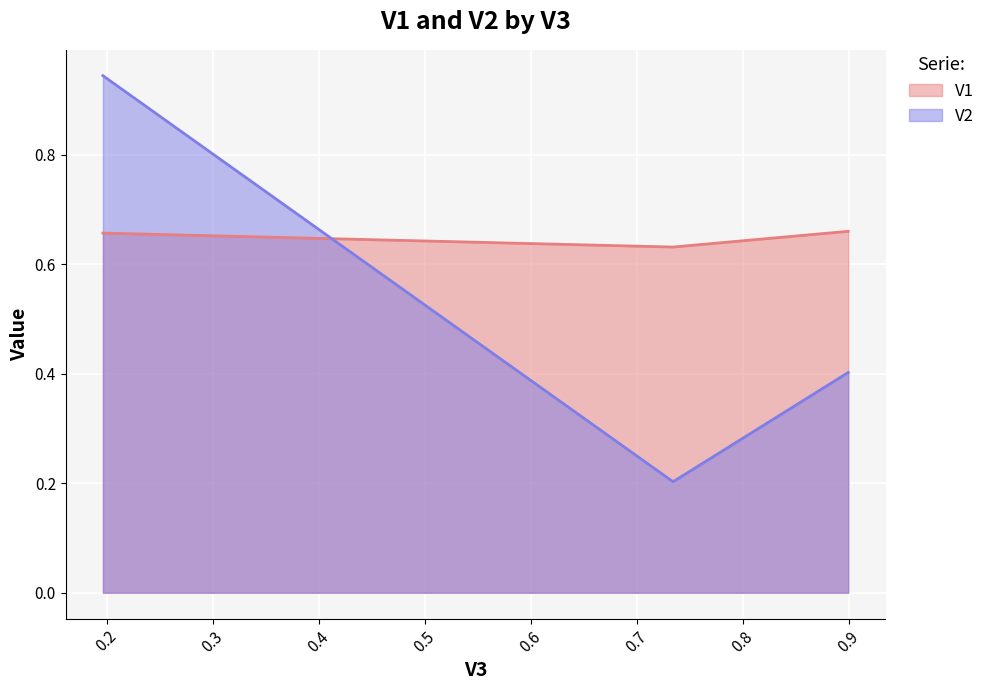

What is the lowest value of the V1 series?

0.6